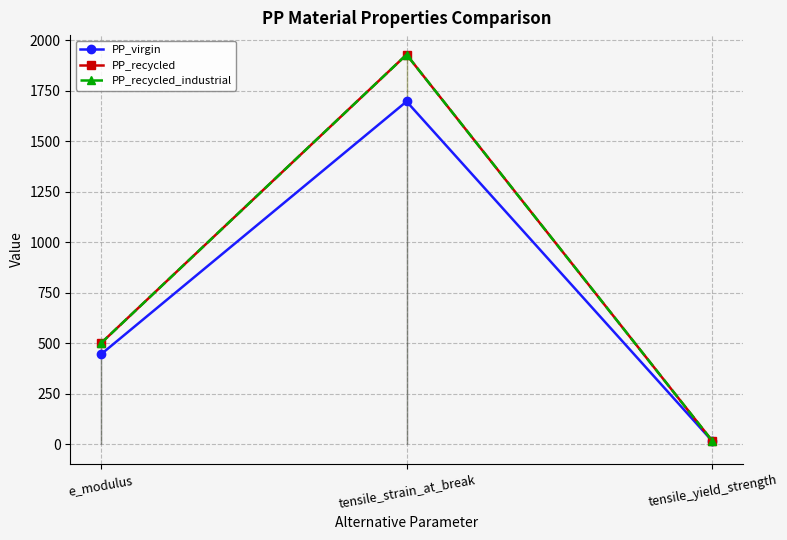

Which category has the highest value across all series?

tensile_strain_at_break